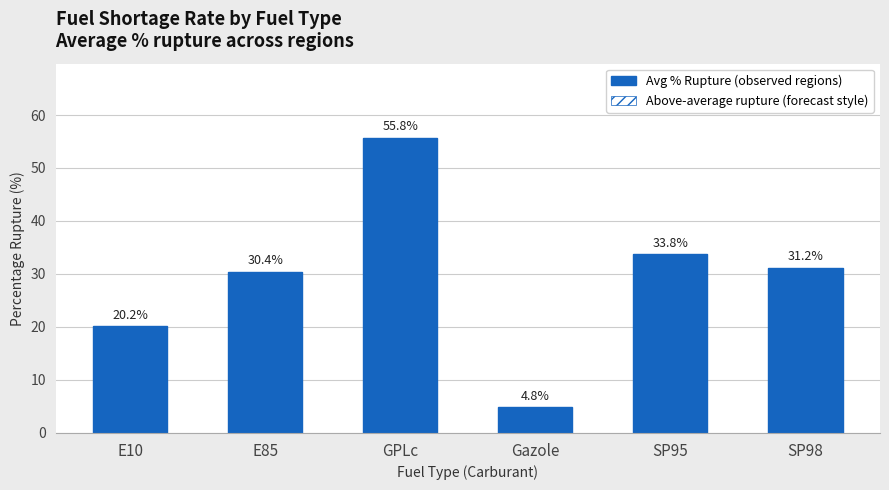

Reading left to right, what are all the values shown in this chart?

Avg % Rupture (observed regions): 20.2	30.4	55.8	4.8	33.8	31.2
Above-average rupture (forecast style): 0.0	30.4	55.8	0.0	33.8	31.2